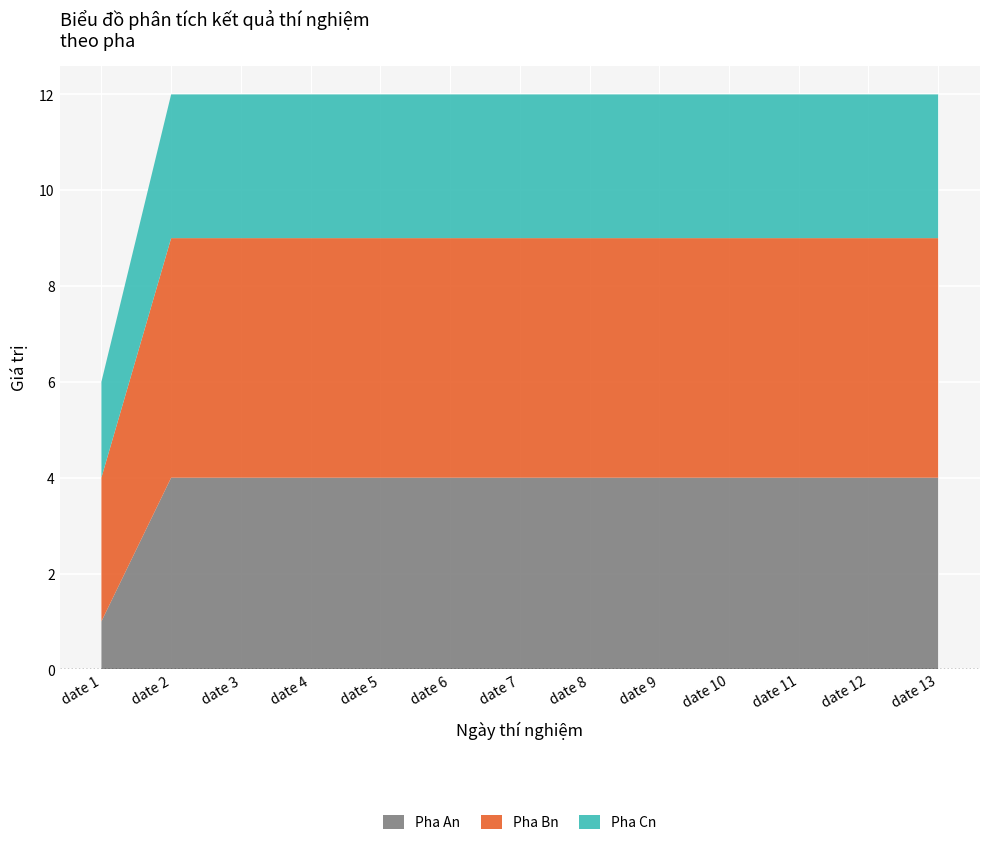

Reading left to right, transcribe all the data shown in this chart.

Pha An: date 1=1	date 2=4	date 3=4	date 4=4	date 5=4	date 6=4	date 7=4	date 8=4	date 9=4	date 10=4	date 11=4	date 12=4	date 13=4
Pha Bn: date 1=3	date 2=5	date 3=5	date 4=5	date 5=5	date 6=5	date 7=5	date 8=5	date 9=5	date 10=5	date 11=5	date 12=5	date 13=5
Pha Cn: date 1=2	date 2=3	date 3=3	date 4=3	date 5=3	date 6=3	date 7=3	date 8=3	date 9=3	date 10=3	date 11=3	date 12=3	date 13=3